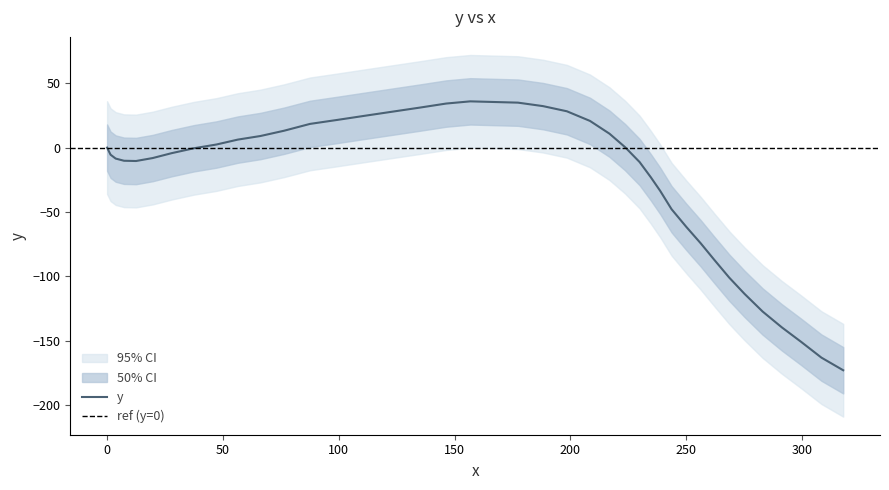

List the labels in order of value, largest first.

156.8, 167.1, 177.4, 146.4, 188.2, 135.2, 198.5, 123.2, 111.6, 99.4, 208.5, 87.6, 76.4, 216.9, 66.2, 56.4, 47.2, 223.6, 0.0, 37.5, 27.9, 1.5, 19.7, 3.7, 7.3, 12.5, 229.9, 234.7, 238.8, 243.7, 250.1, 256.3, 262.1, 268.6, 275.2, 283.0, 291.3, 299.6, 308.4, 317.8